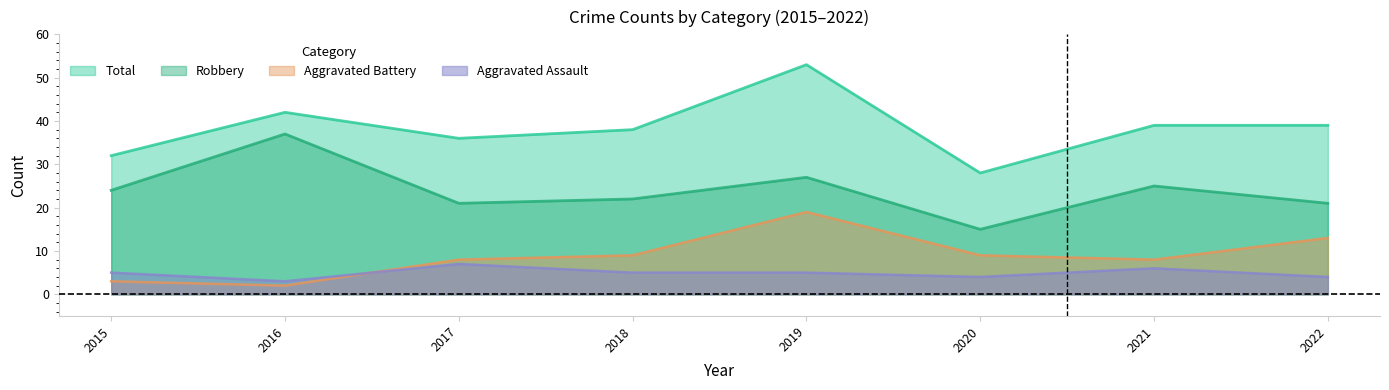

At which label does Total first exceed 39?

2016